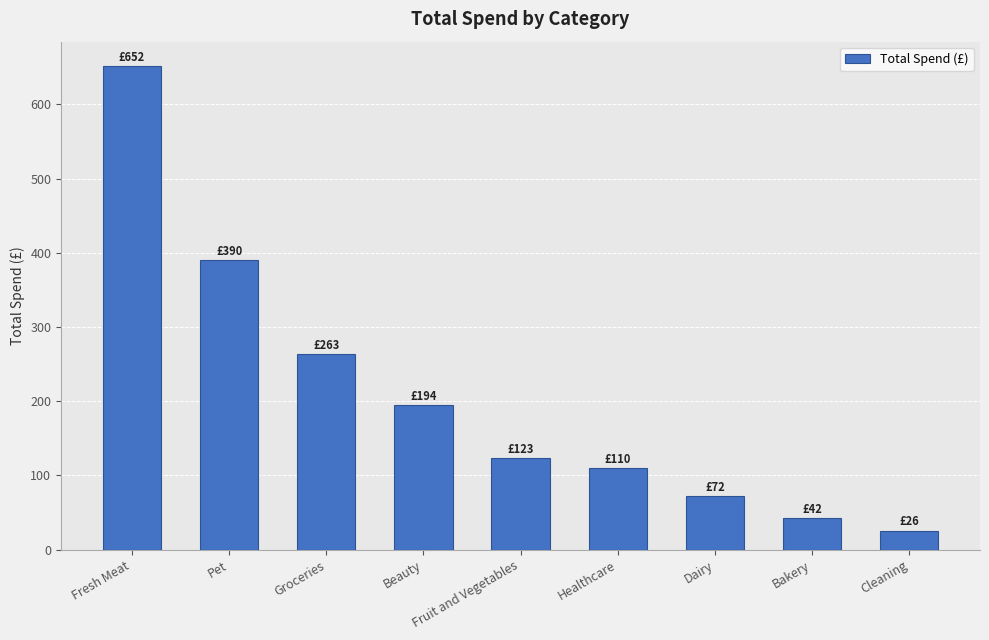

What is the change in value from Pet to Groceries?

-127.6